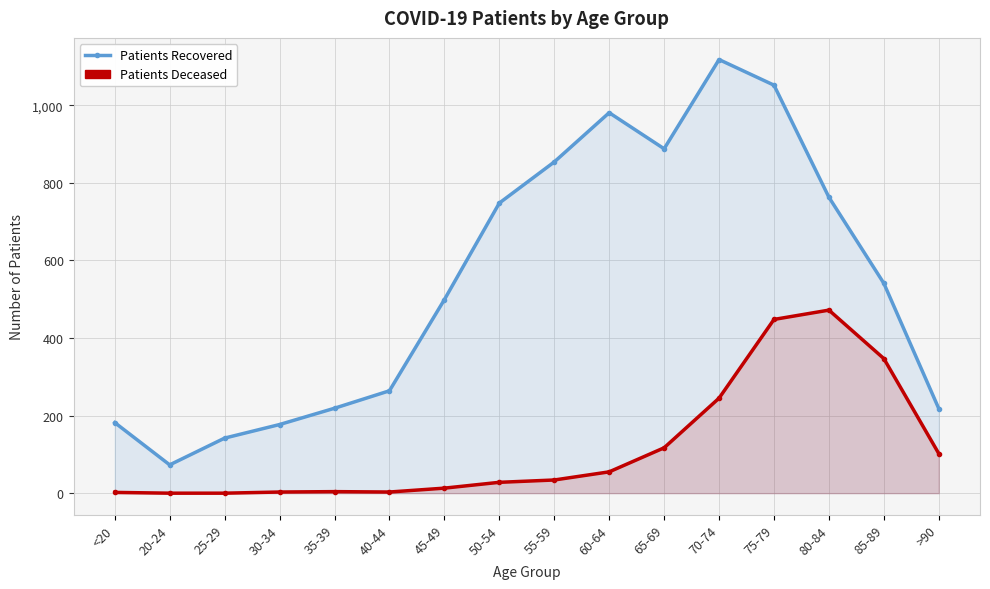

What is the maximum value shown in the chart?

1118